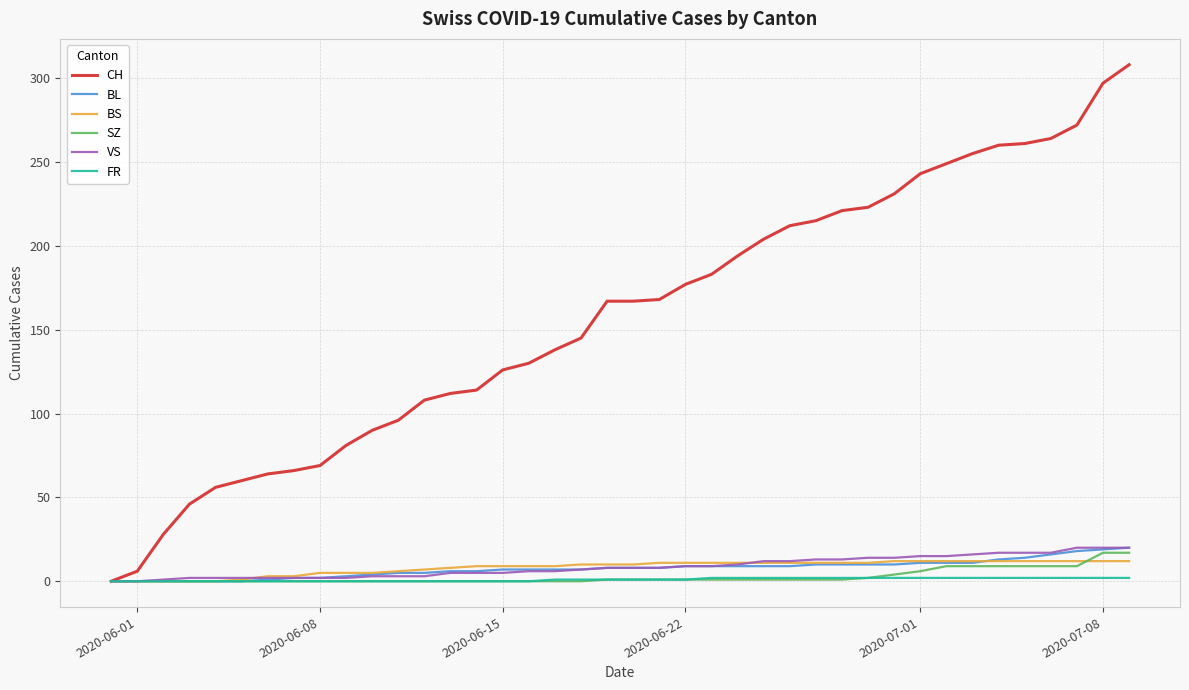

Which series has the widest spread of values?

CH